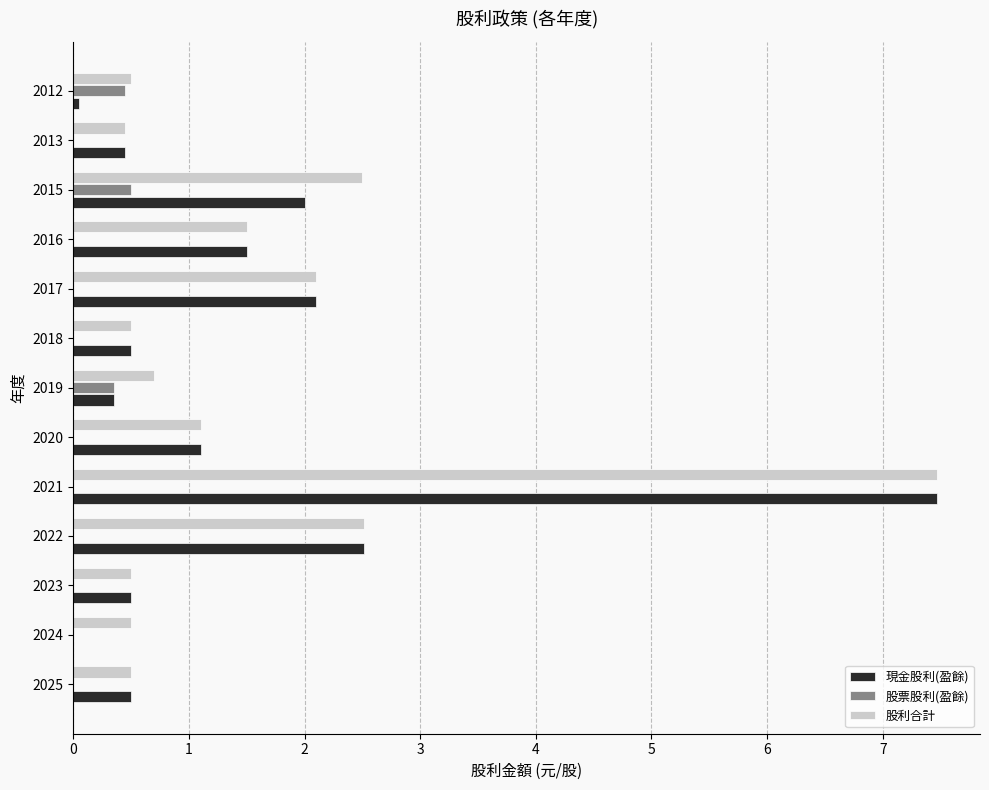

What is the total value across all series at 2015?

5.0